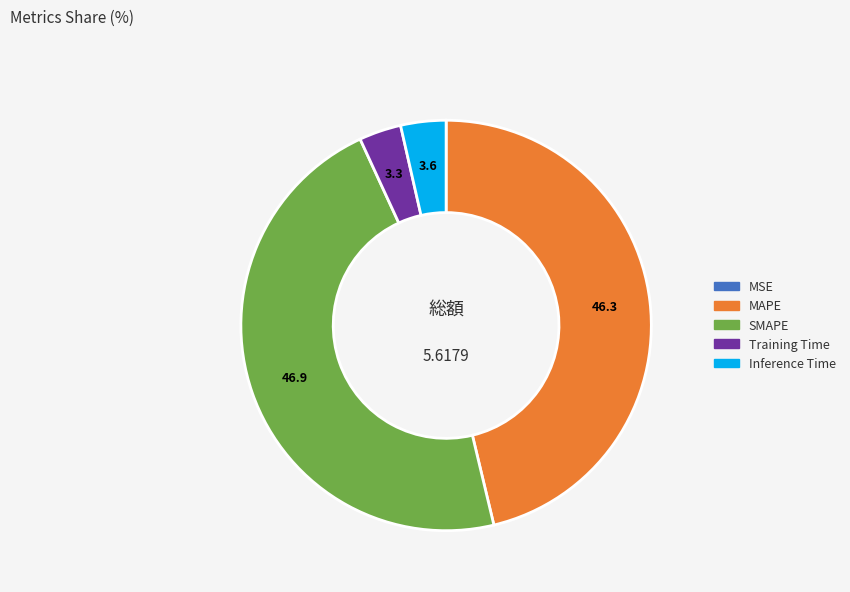

Which has a higher value, SMAPE or Inference Time?

SMAPE